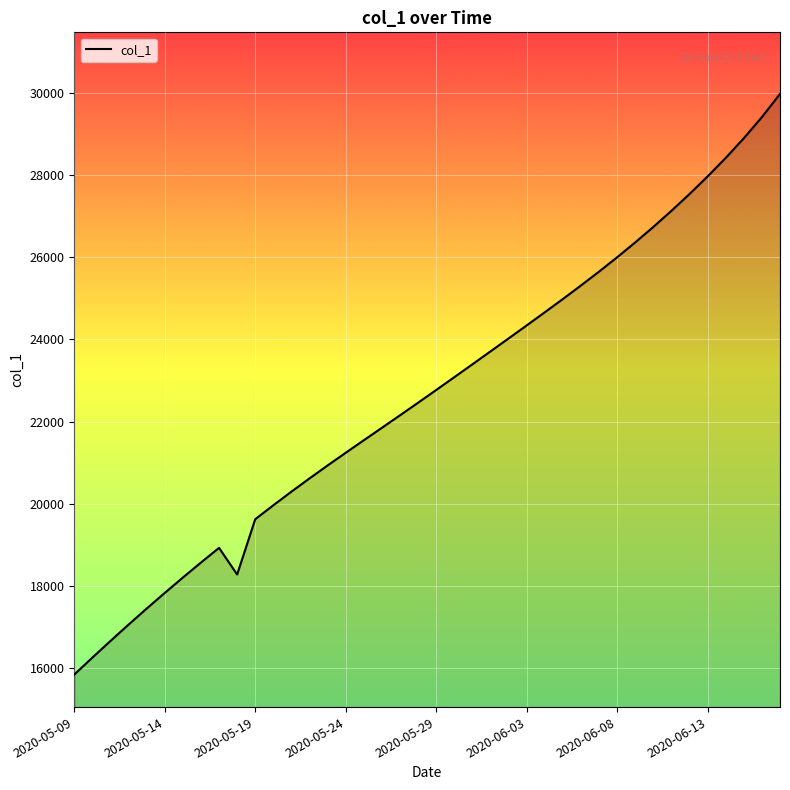

What is the greatest value displayed?

29976.5